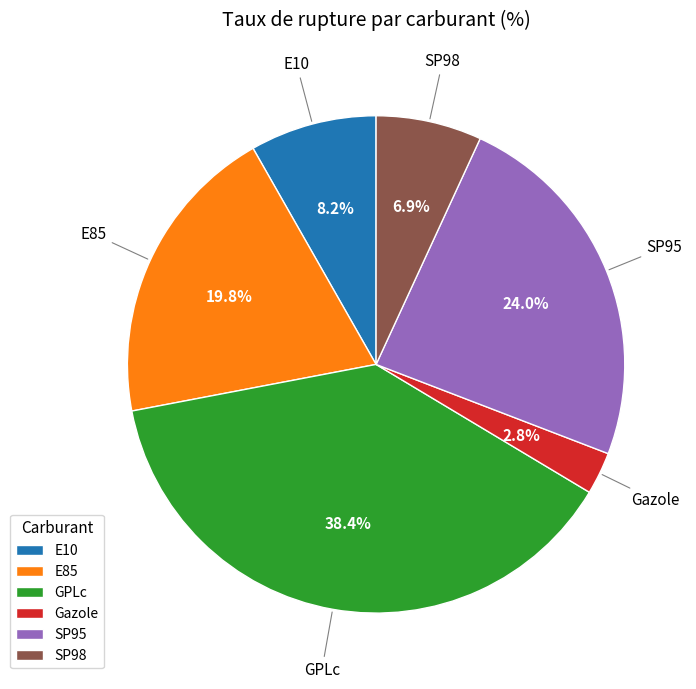

To the nearest percent, what is the average slice percentage?

17%